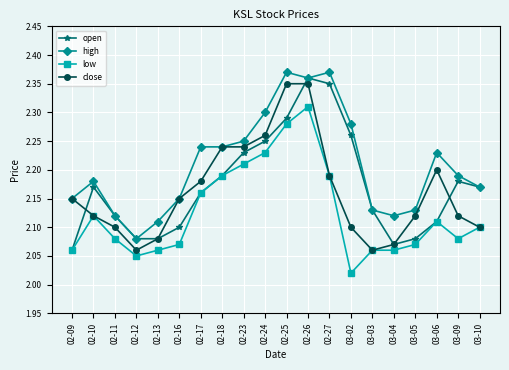

What position from the right is 03-04?

5